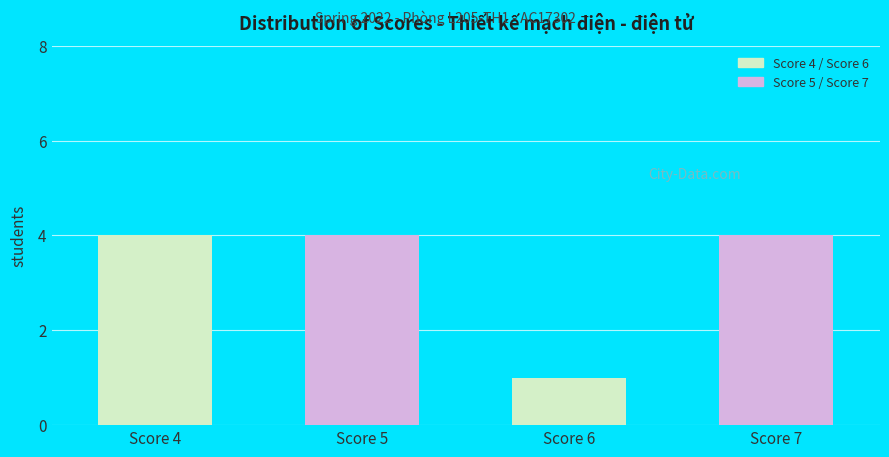

What is the average value?

3